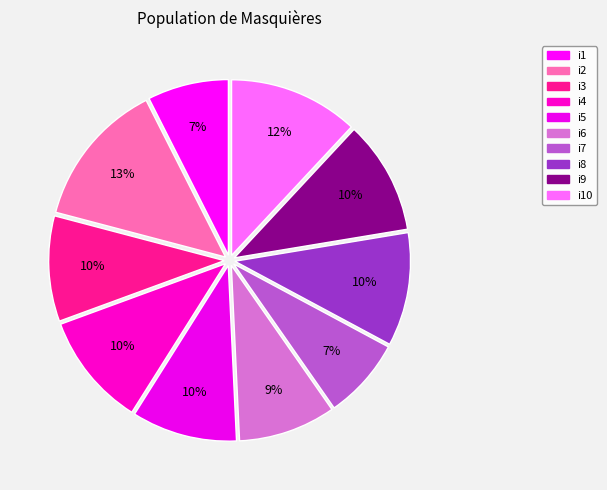

How many segments does this pie chart have?

10